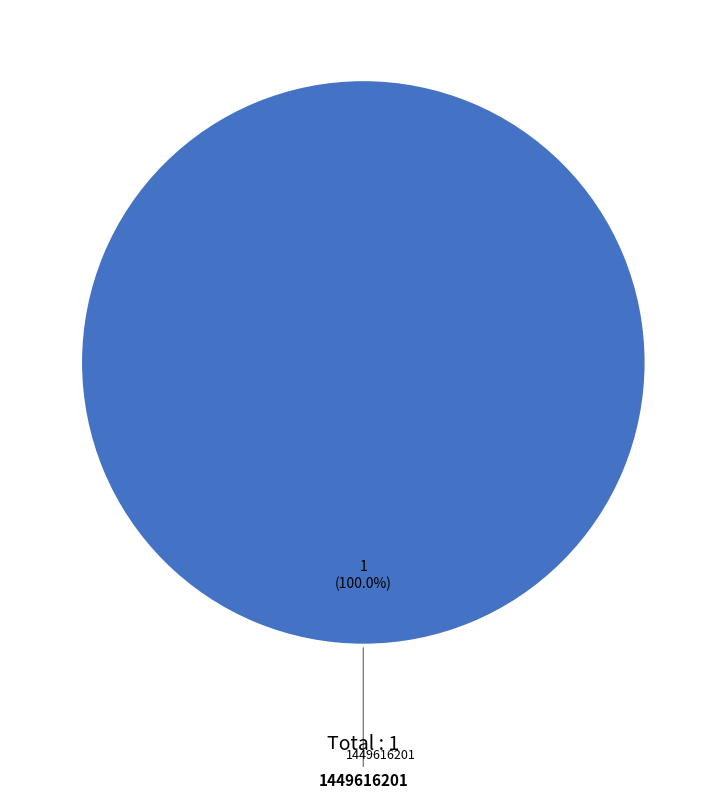

Is 1449616201 the majority of the pie?

Yes